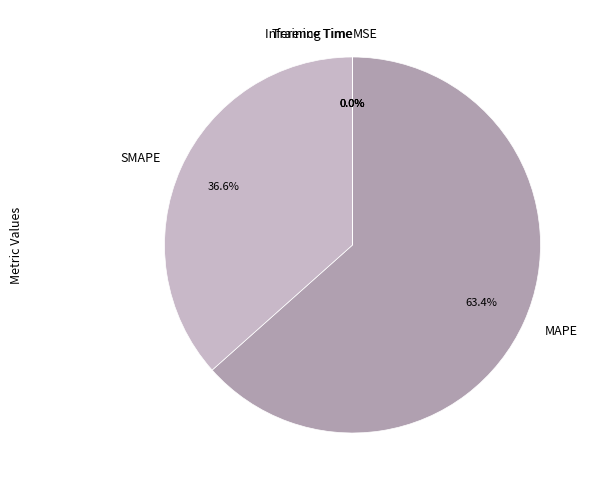

Does any single category account for the majority?

Yes